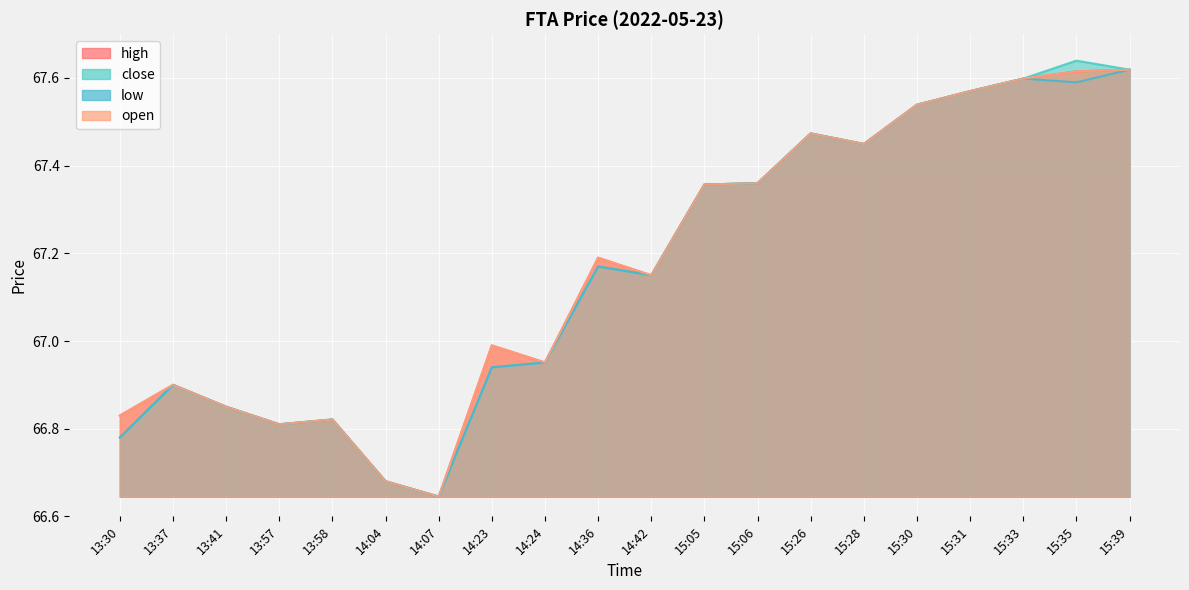

What is the label of the 19th point from the left?

15:35